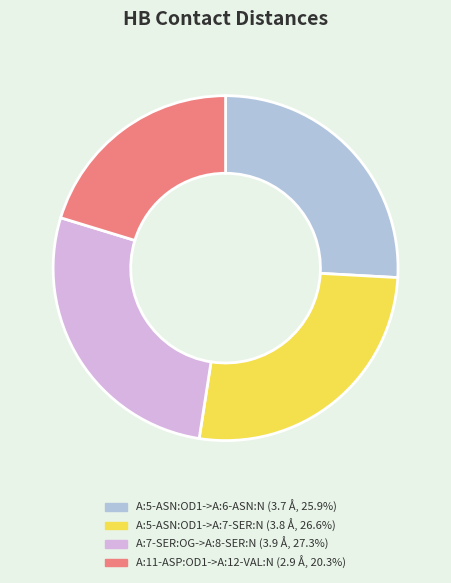

How many segments does this pie chart have?

4